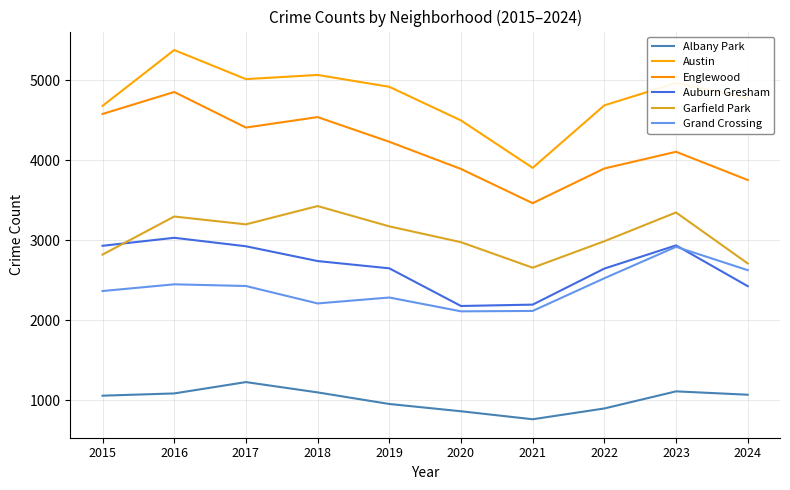

Reading left to right, what are all the values shown in this chart?

Albany Park: 1056	1084	1226	1097	952	861	761	896	1110	1068
Austin: 4681	5380	5016	5068	4920	4499	3906	4688	4967	4776
Englewood: 4580	4855	4410	4541	4232	3892	3464	3898	4107	3754
Auburn Gresham: 2931	3031	2925	2740	2649	2178	2195	2646	2936	2426
Garfield Park: 2821	3297	3199	3428	3174	2976	2657	2988	3348	2710
Grand Crossing: 2365	2449	2428	2210	2284	2111	2116	2525	2918	2626